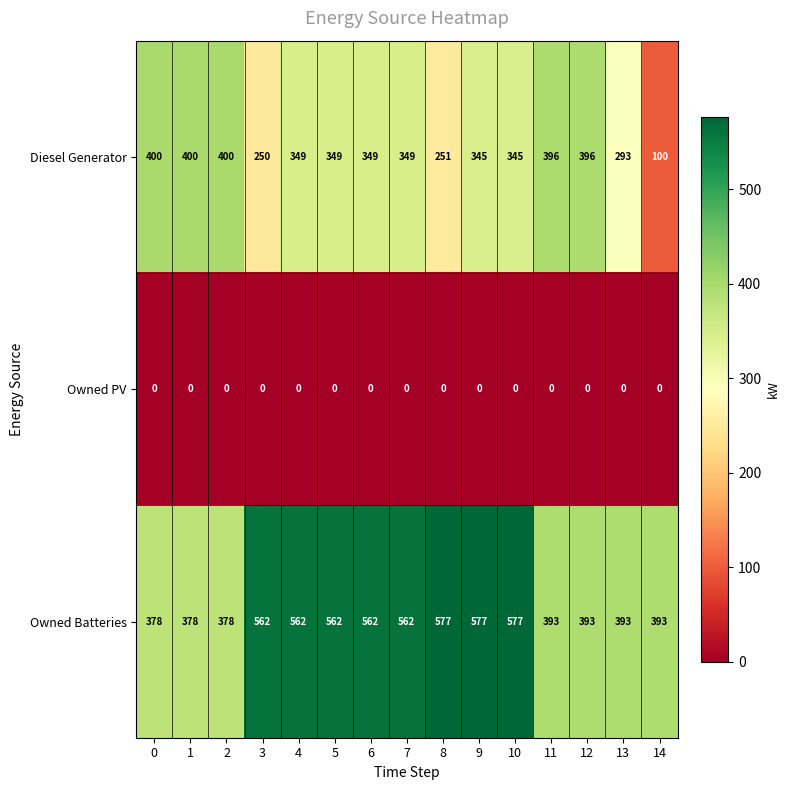

What is the spread (max minus min) of values at 9?

577